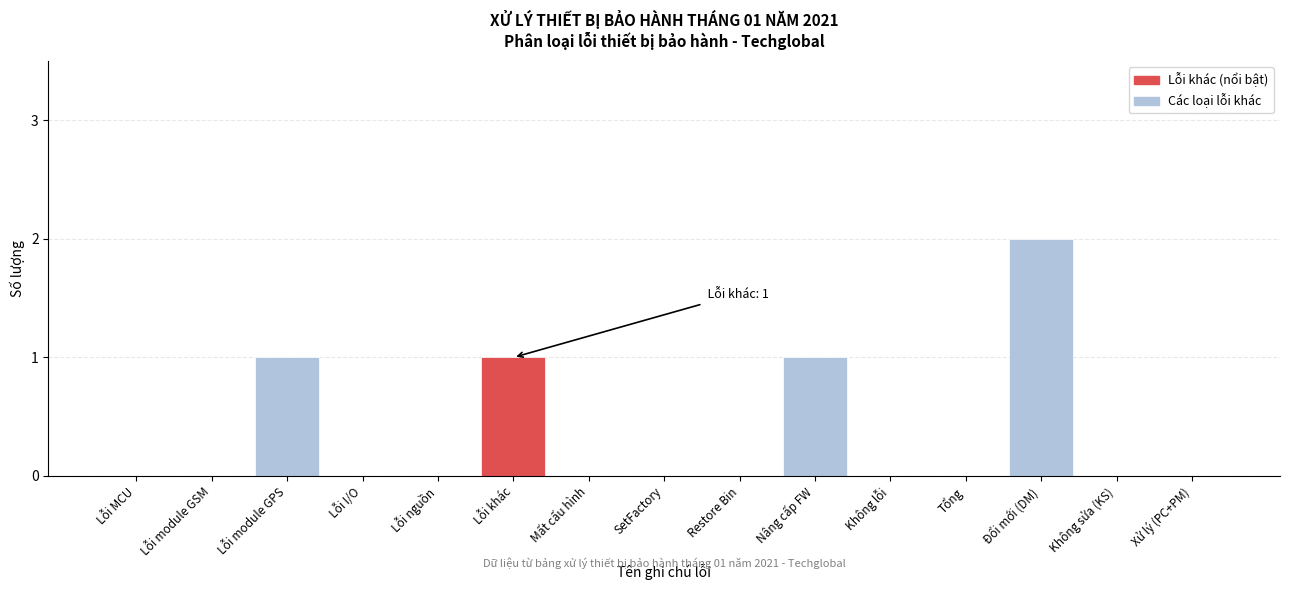

Reading right to left, transcribe all the data shown in this chart.

Xử lý (PC+PM)=0	Không sửa (KS)=0	Đổi mới (DM)=2	Tổng=0	Không lỗi=0	Nâng cấp FW=1	Restore Bin=0	SetFactory=0	Mất cấu hình=0	Lỗi khác=1	Lỗi nguồn=0	Lỗi I/O=0	Lỗi module GPS=1	Lỗi module GSM=0	Lỗi MCU=0